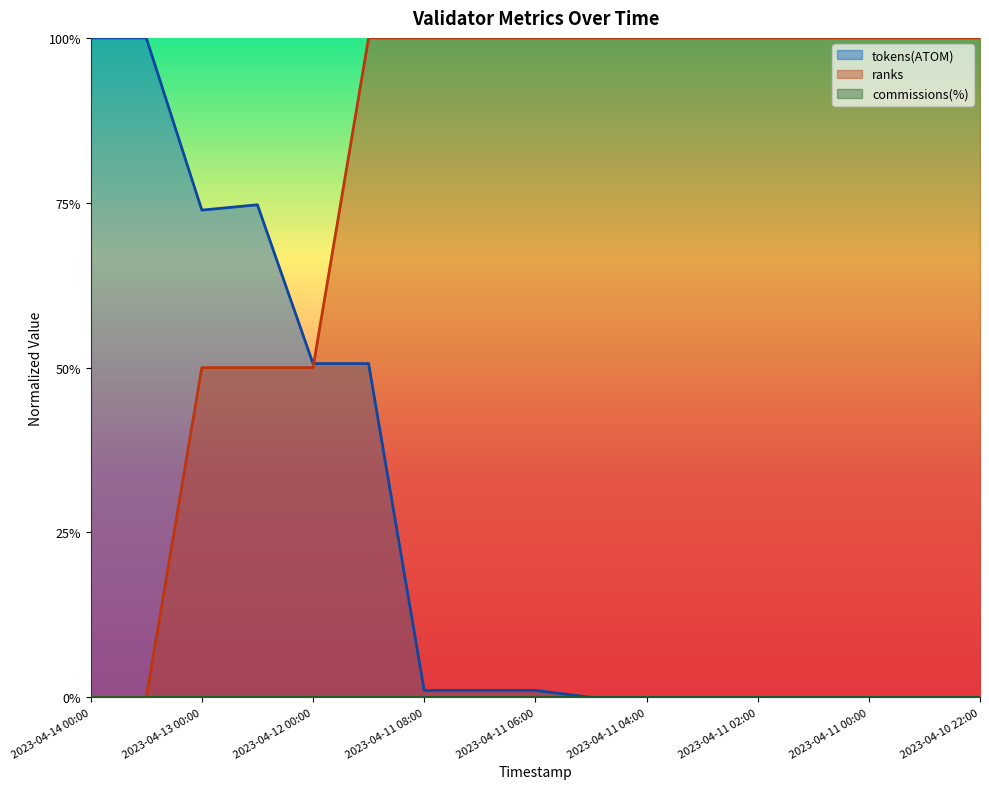

True or false: tokens(ATOM) has a value of 0.7 at 2023-04-13 00:00.

True